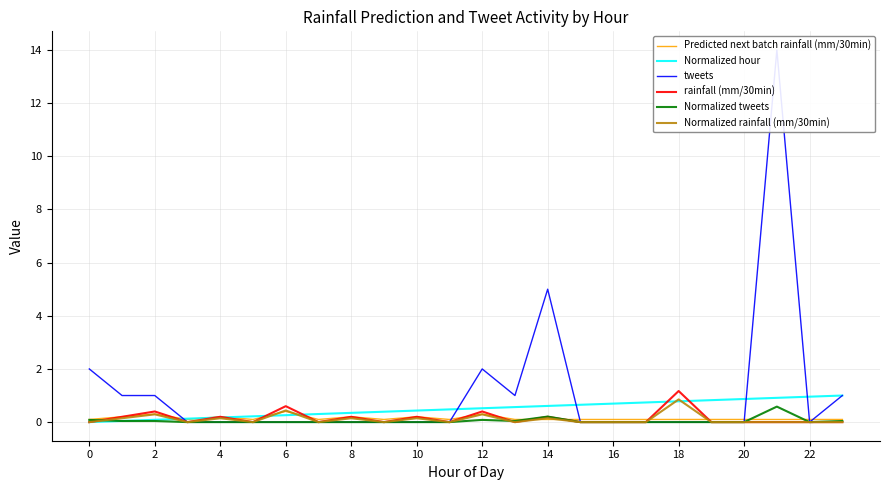

What is the average value of the tweets series?

1.1